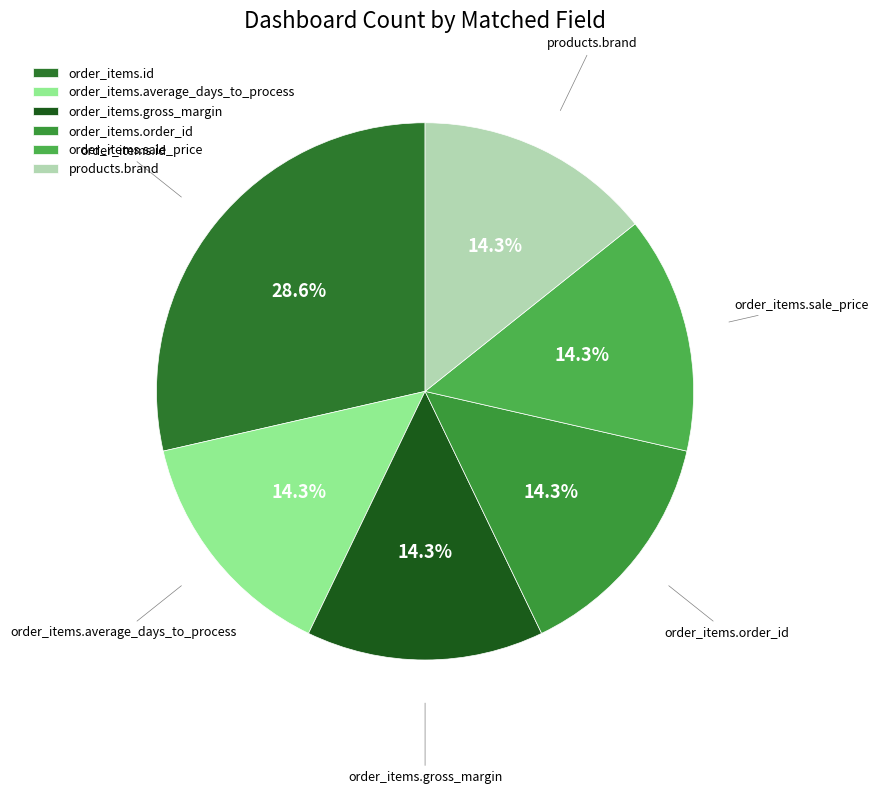

What is the ratio of the value at order_items.order_id to the value at order_items.gross_margin?

1.0